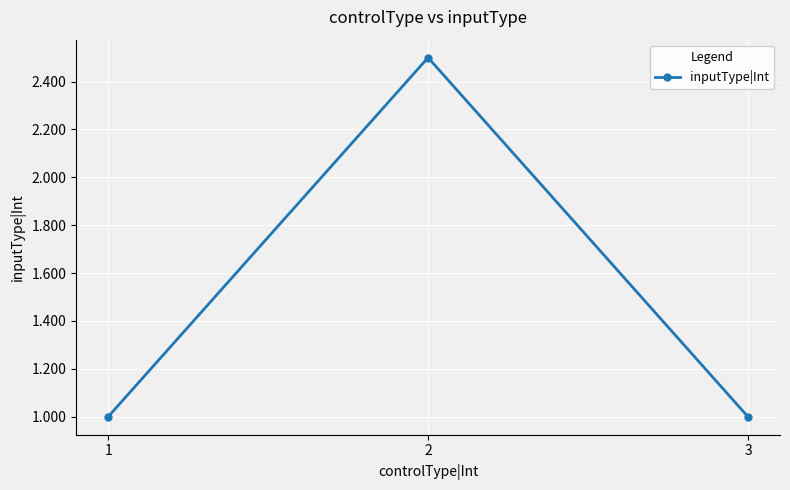

The chart shows a value of 1.8 at 3. True or false?

False